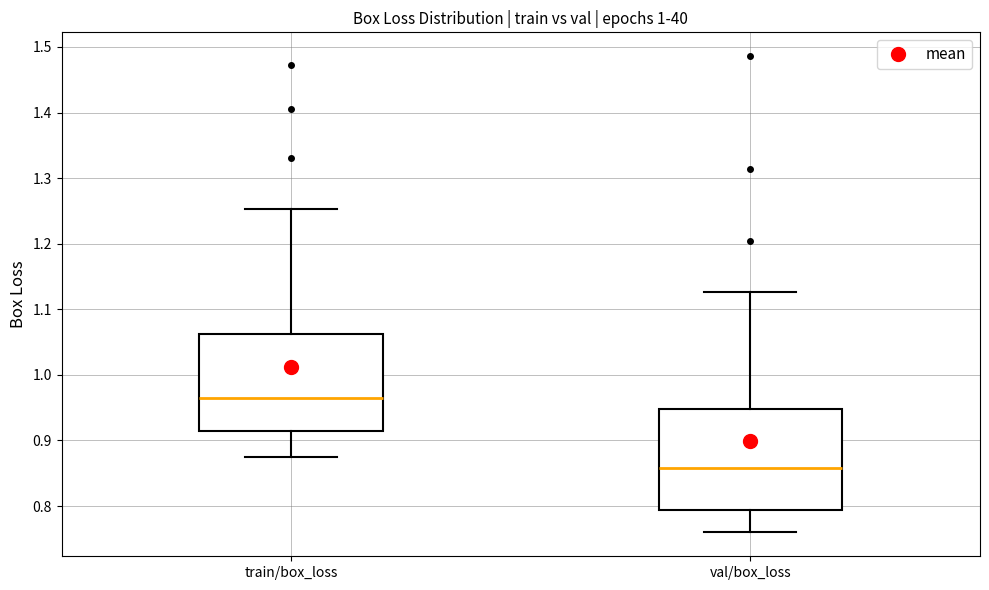

Reading left to right, read every box against the y-axis: the position of its median line, the range the box covers, and the ends of its whiskers. The values are not printed on the chart, so give them approximately, as read against the axis.

train/box_loss: median 0.96, box 0.91 to 1.06, whiskers 0.88 to 1.25
val/box_loss: median 0.86, box 0.79 to 0.95, whiskers 0.76 to 1.13